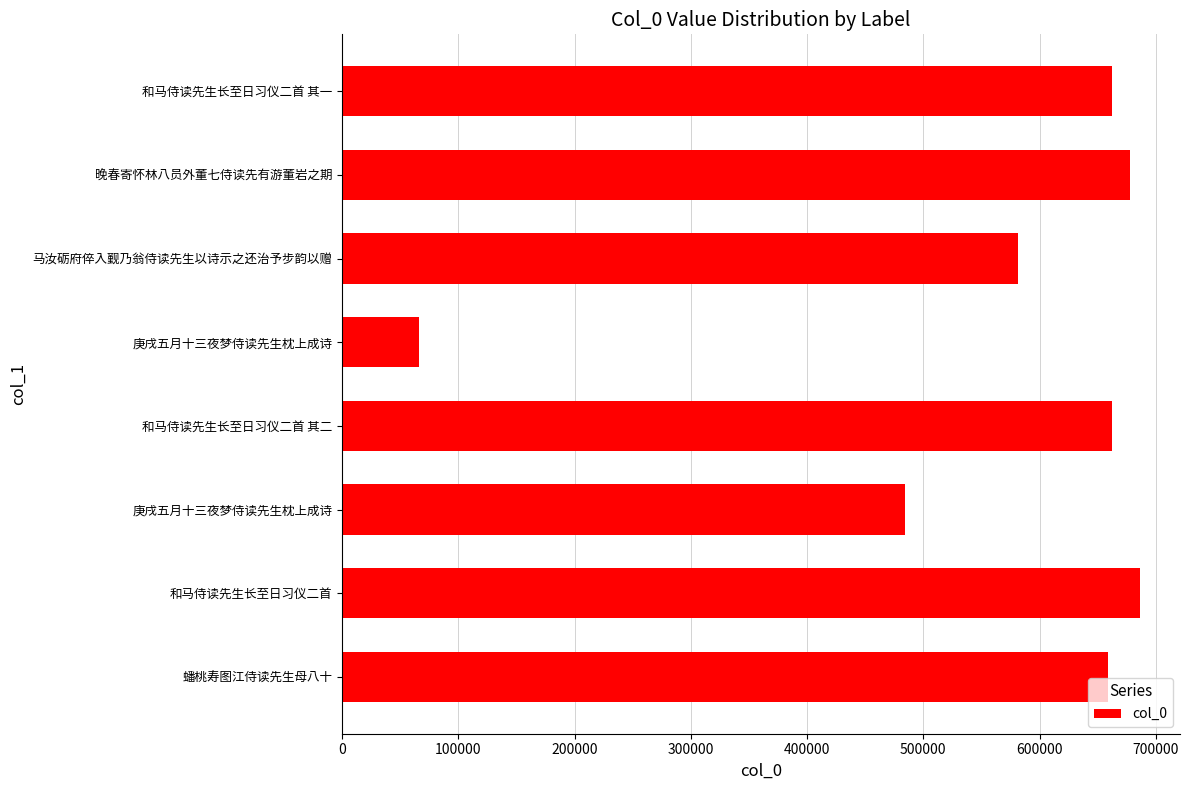

How many data points does each series have?

8